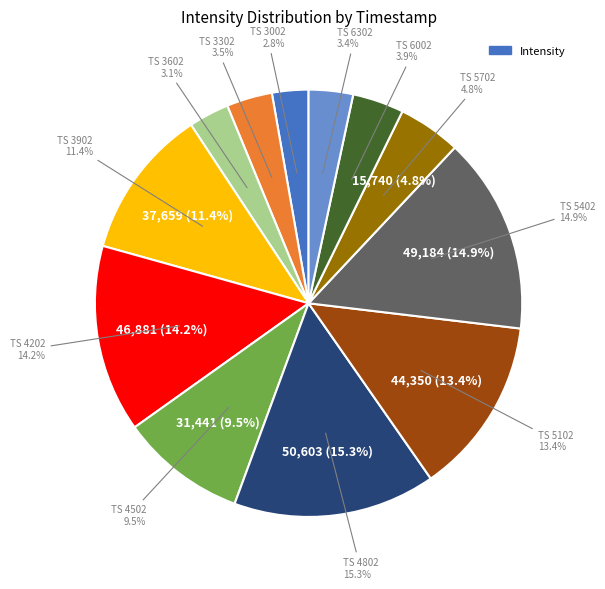

Rank the categories by value from highest to lowest.

1688754802, 1688755402, 1688754202, 1688755102, 1688753902, 1688754502, 1688755702, 1688756002, 1688753302, 1688756302, 1688753602, 1688753002